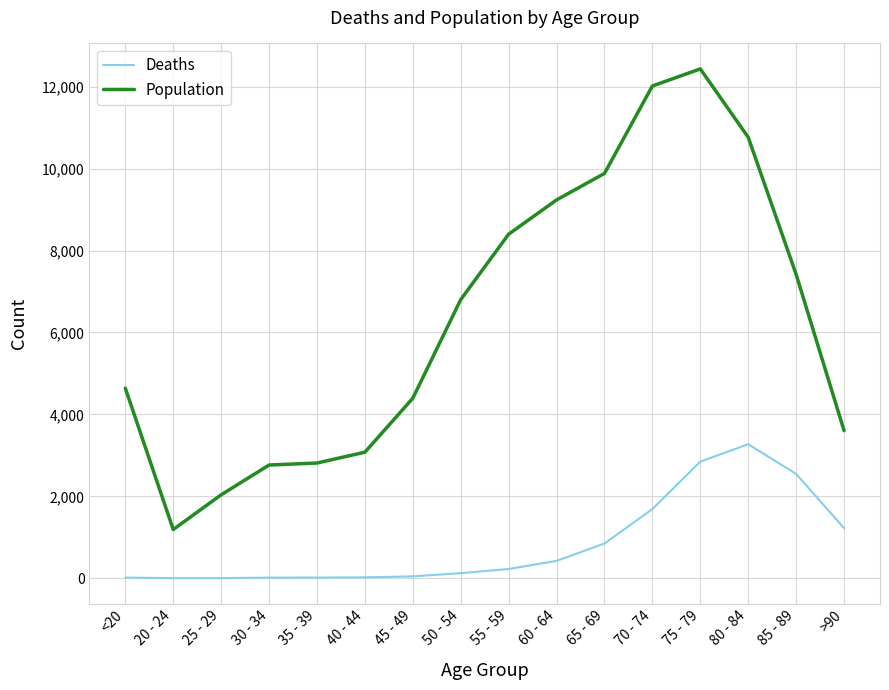

In Population, how many points are higher than both neighbors (excluding endpoints)?

1